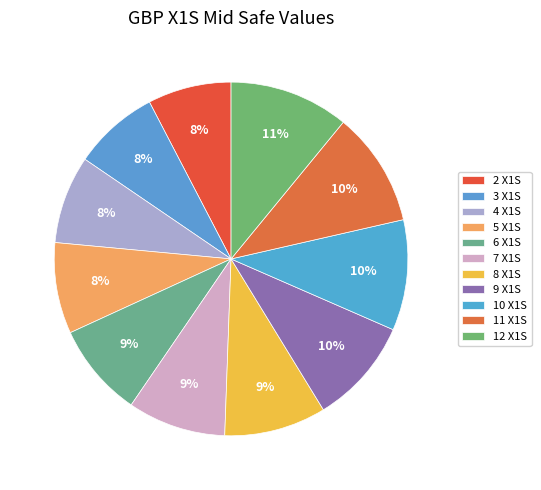

What percentage is the 7 slice, to the nearest percent?

9%